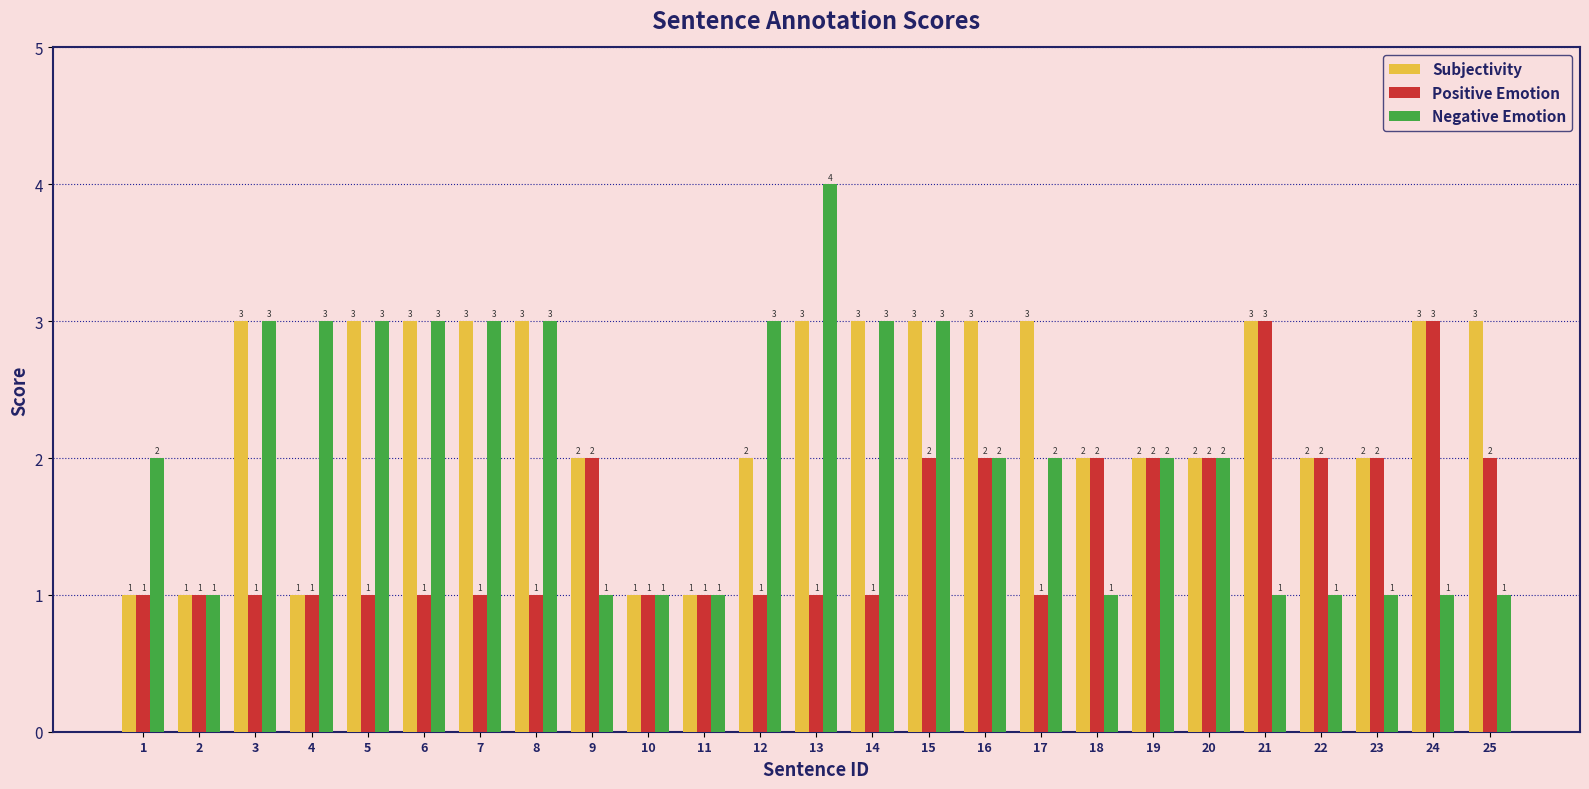

Is it true that Positive Emotion equals 2 at 1?

False